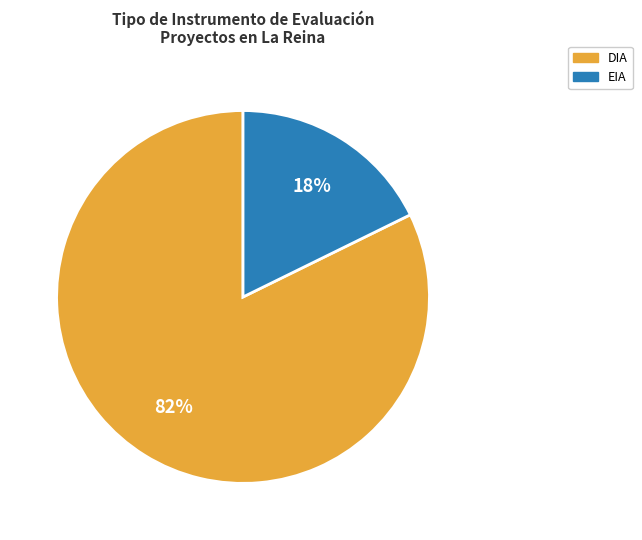

Between DIA and EIA, which is larger?

DIA